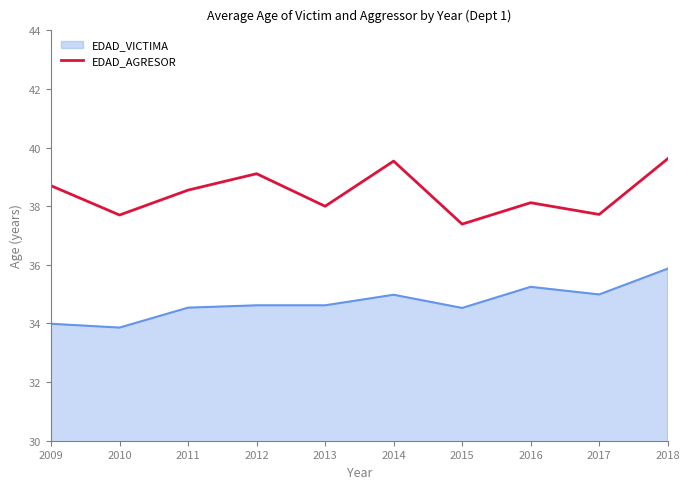

Which label corresponds to the smallest value in the chart?

2015